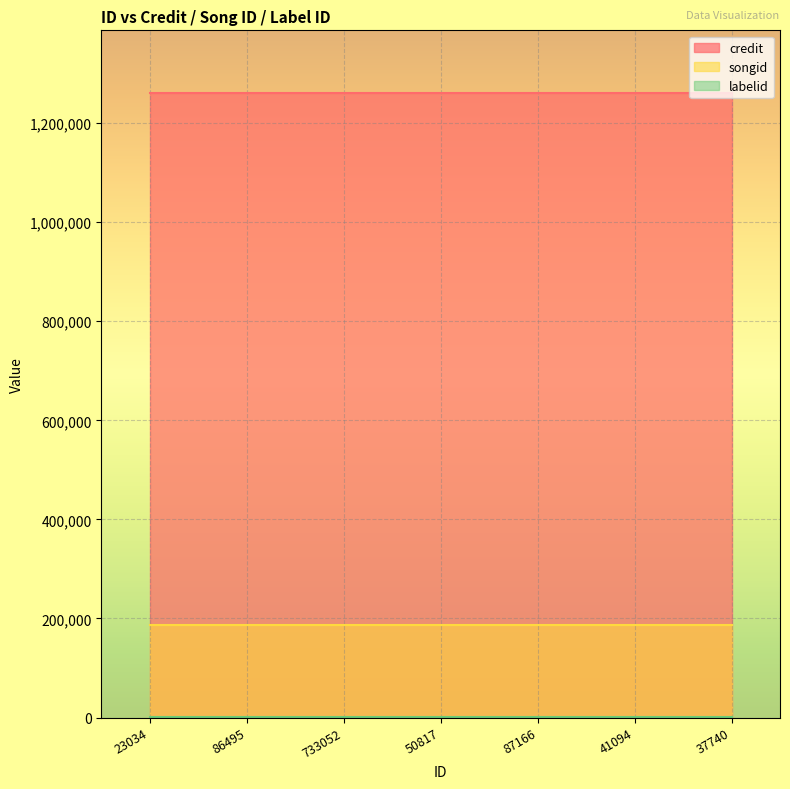

Is it true that labelid equals 2337 at 733052?

False